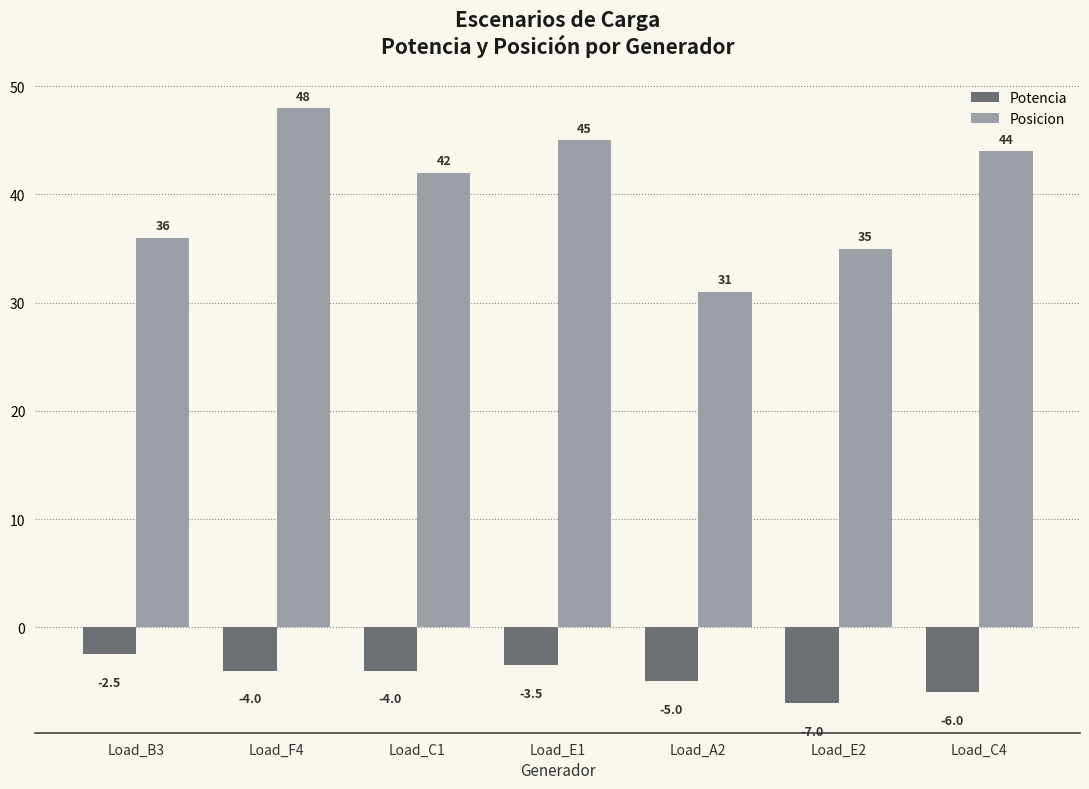

What is the value of the Posicion bar at the 2nd from the left?

48.0